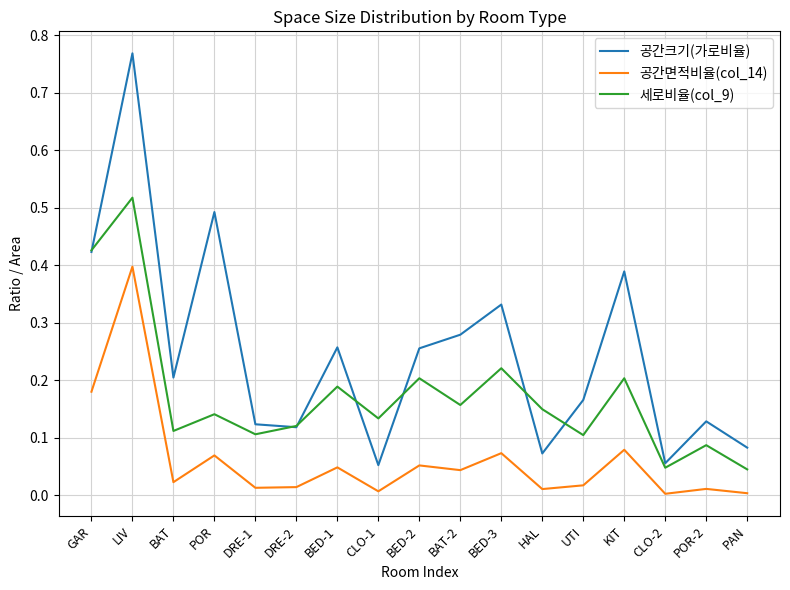

True or false: 공간면적비율(col_14) and 세로비율(col_9) cross at least once.

False